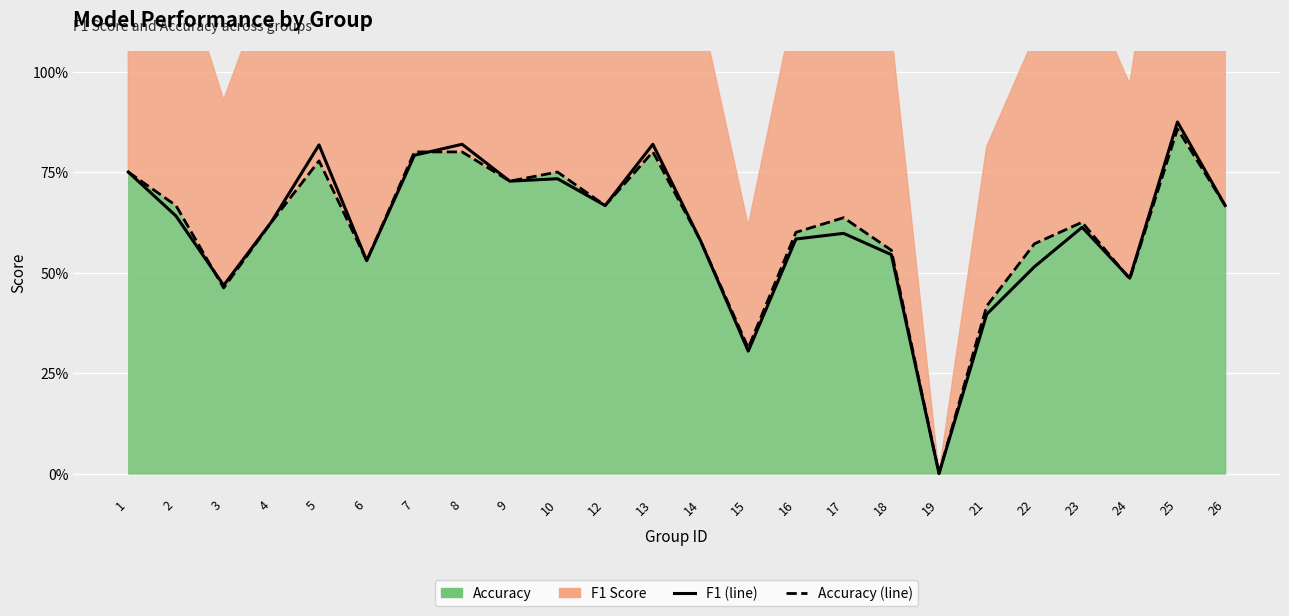

True or false: accuracy (line) and f1 (line) intersect in this chart.

True